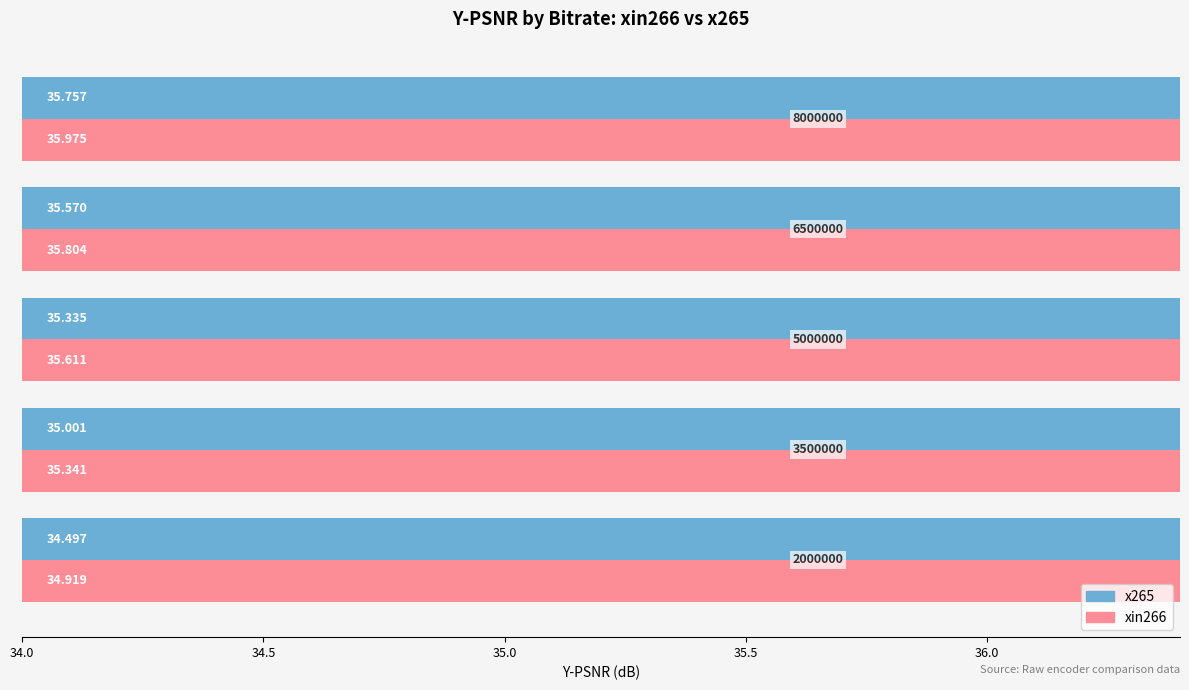

What is the spread (max minus min) of values at 35.0?

0.3